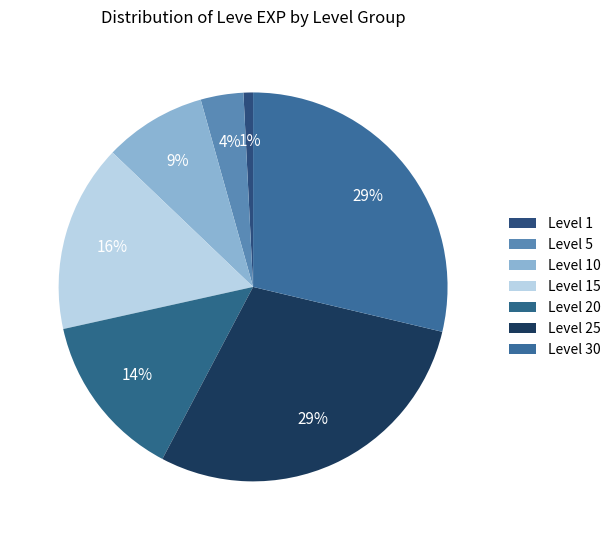

What is the change in value from Level 1 to Level 20?

+8360